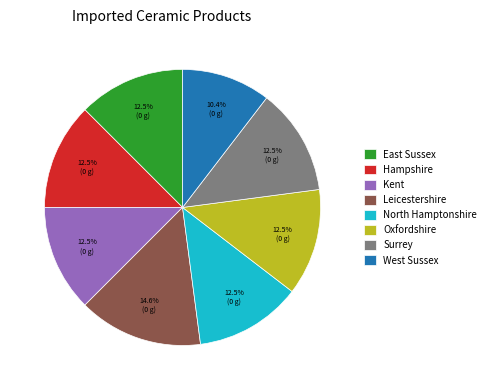

Is there any slice that represents more than half of the pie?

No